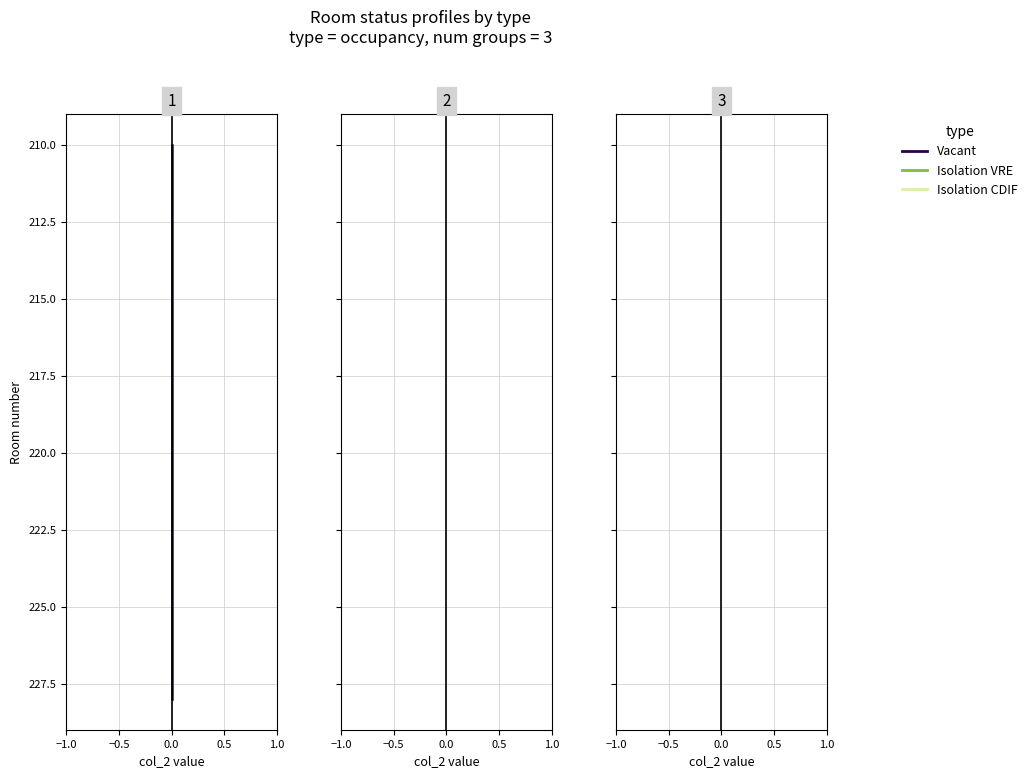

Is this an area chart (filled region under the line)?

No